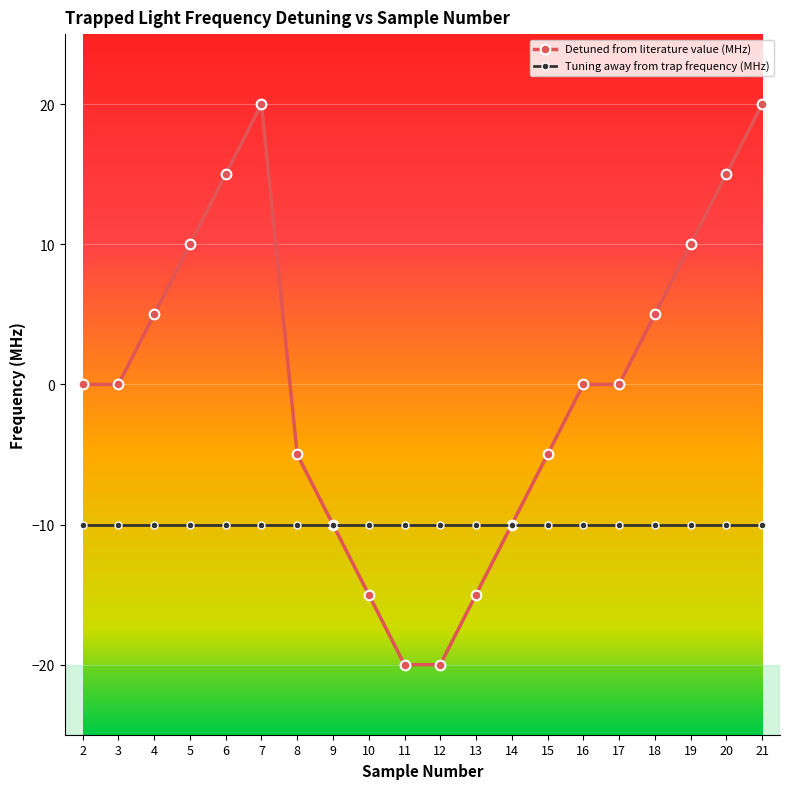

At which category does Detuned from literature value (MHz) reach its first local peak?

7